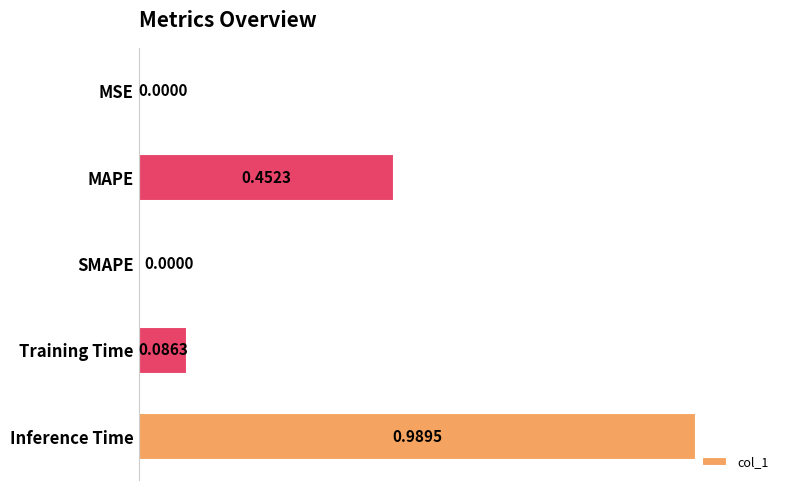

What is the sum of all values?

1.5